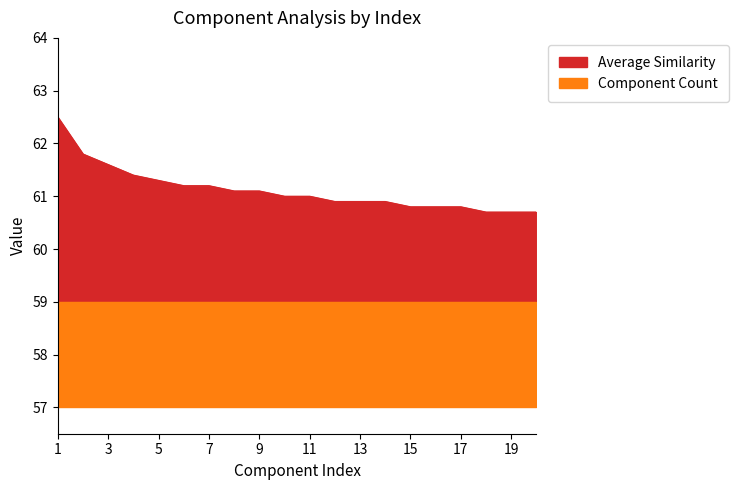

Reading left to right, what are all the values shown in this chart?

1=62.5	2=61.8	3=61.6	4=61.4	5=61.3	6=61.2	7=61.2	8=61.1	9=61.1	10=61.0	11=61.0	12=60.9	13=60.9	14=60.9	15=60.8	16=60.8	17=60.8	18=60.7	19=60.7	20=60.7